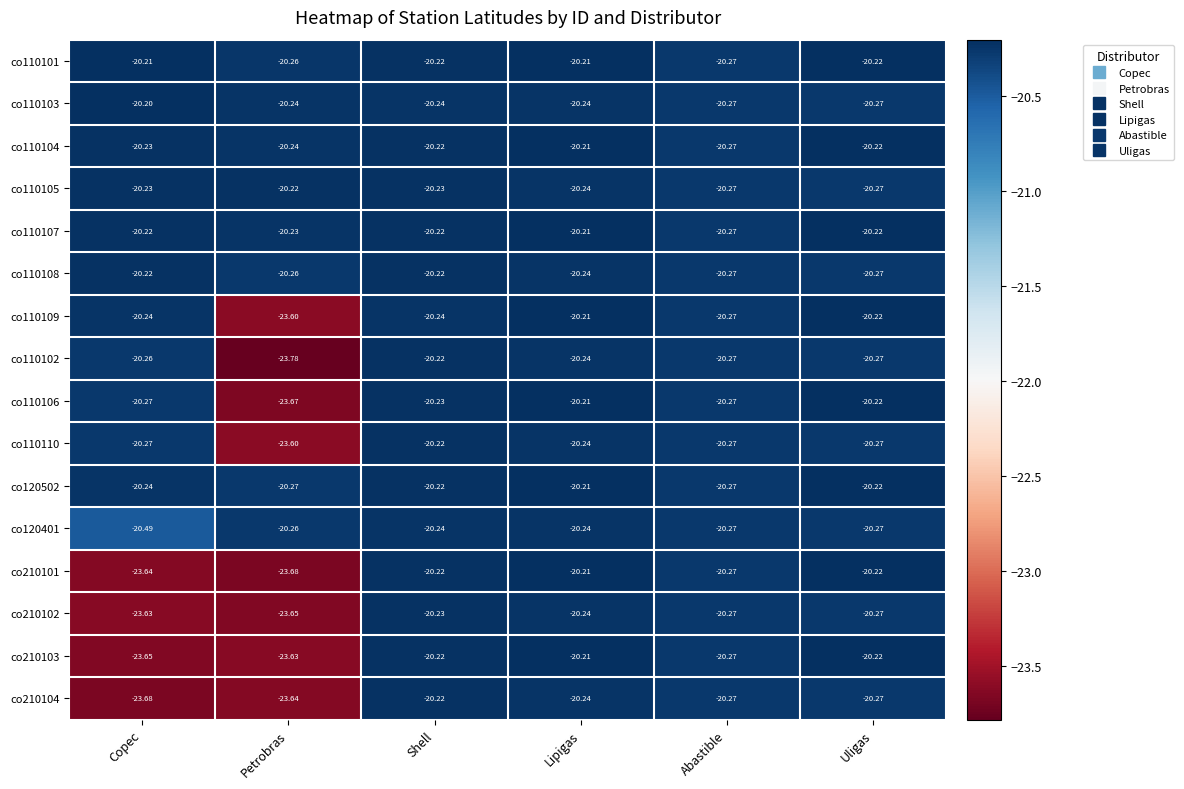

Count the number of data series in this chart.

16